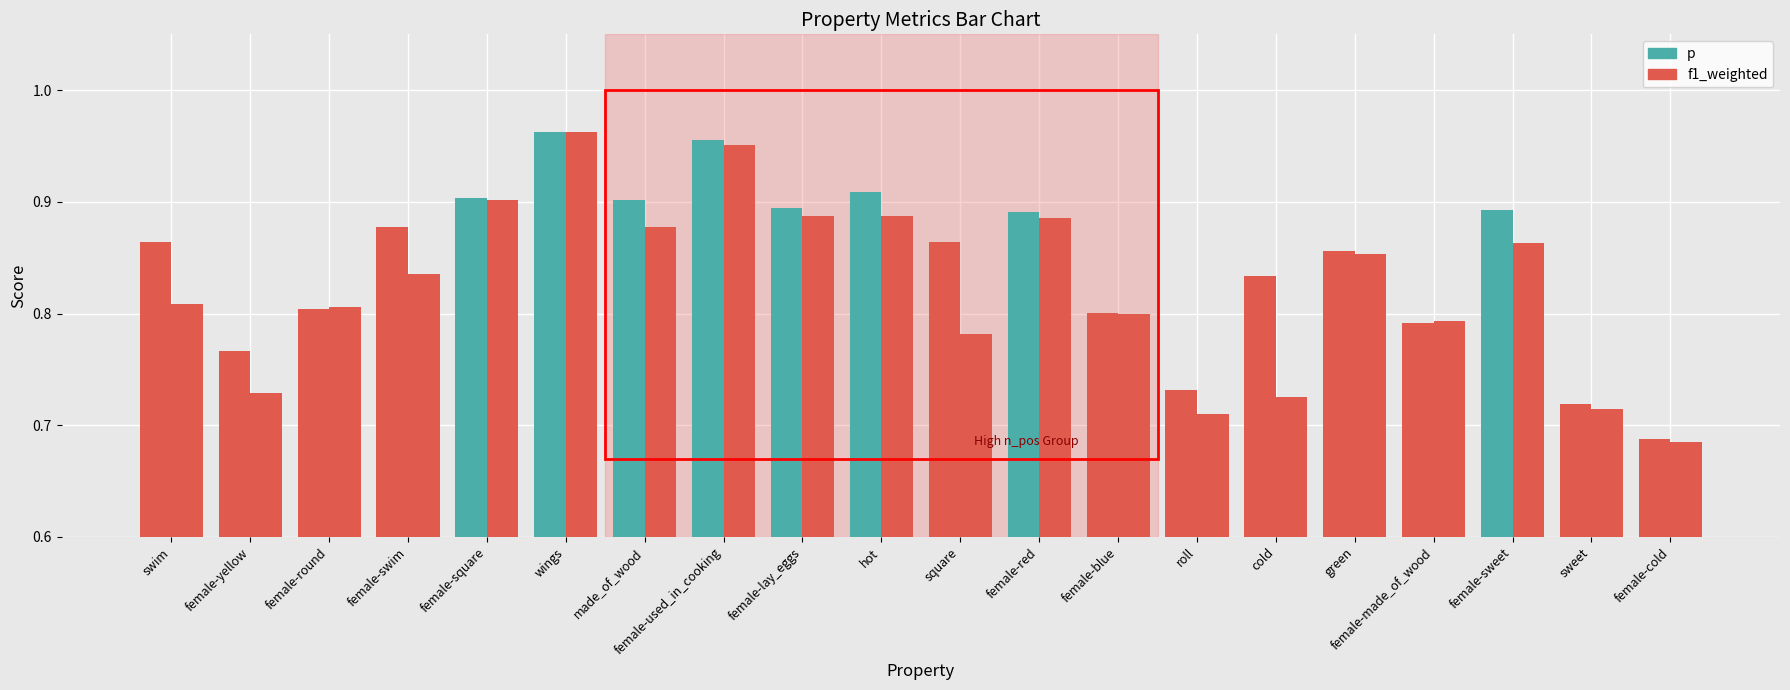

How many series are shown in this chart?

2